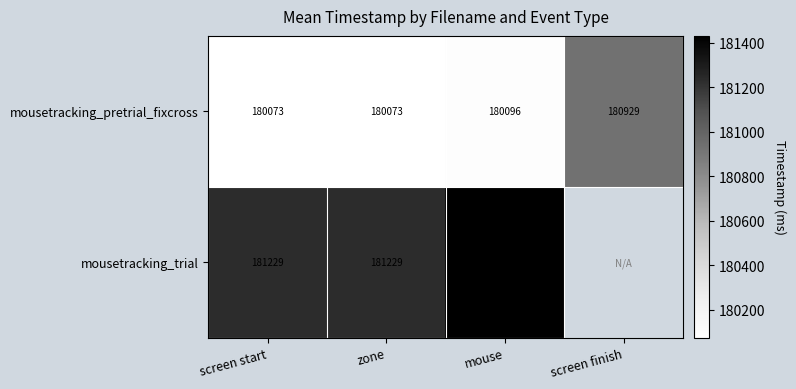

Between screen finish and screen start, which is larger?

screen finish